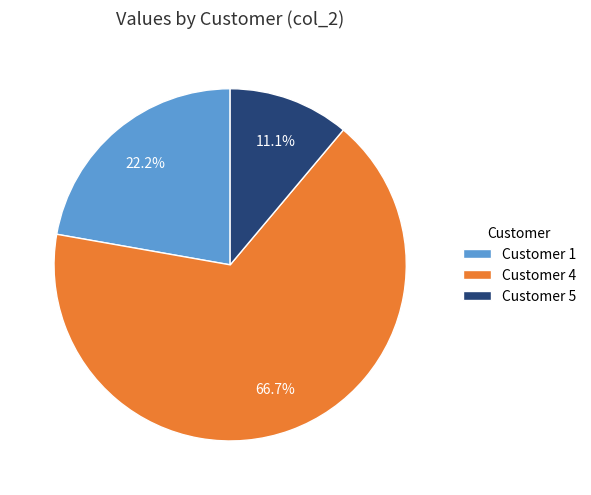

Which category accounts for the majority?

Customer 4